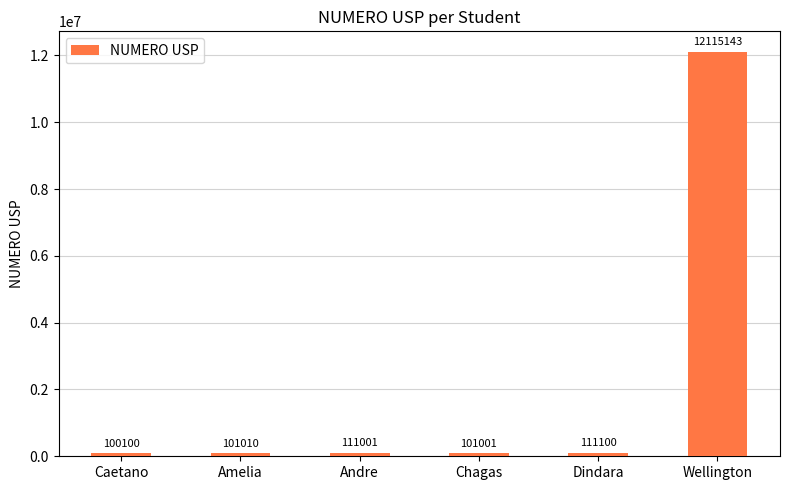

At which label is the value closest to 6107621?

Dindara